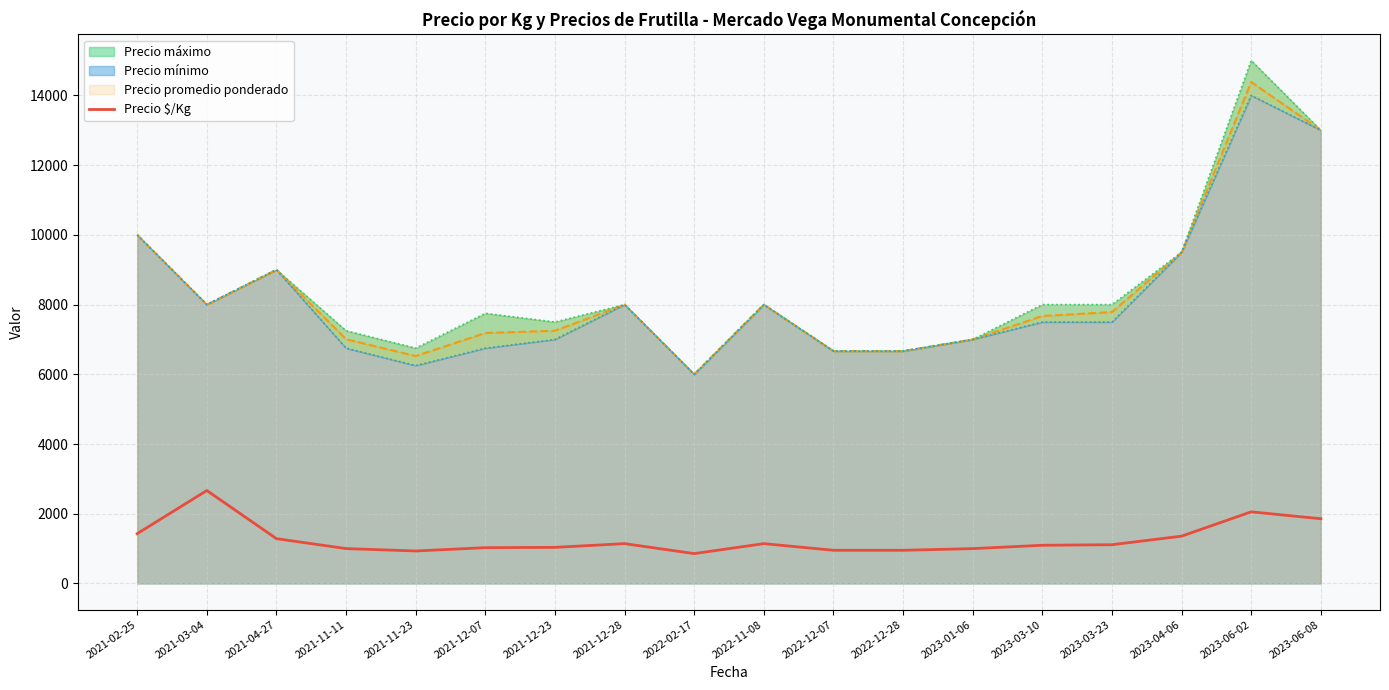

What is the ratio of the value at 2021-12-07 to the value at 2023-04-06?

0.8